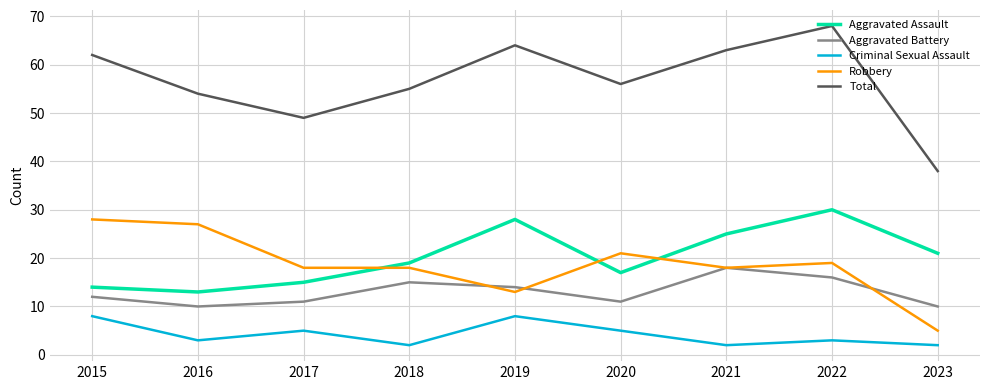

How many lines are shown in the chart?

5